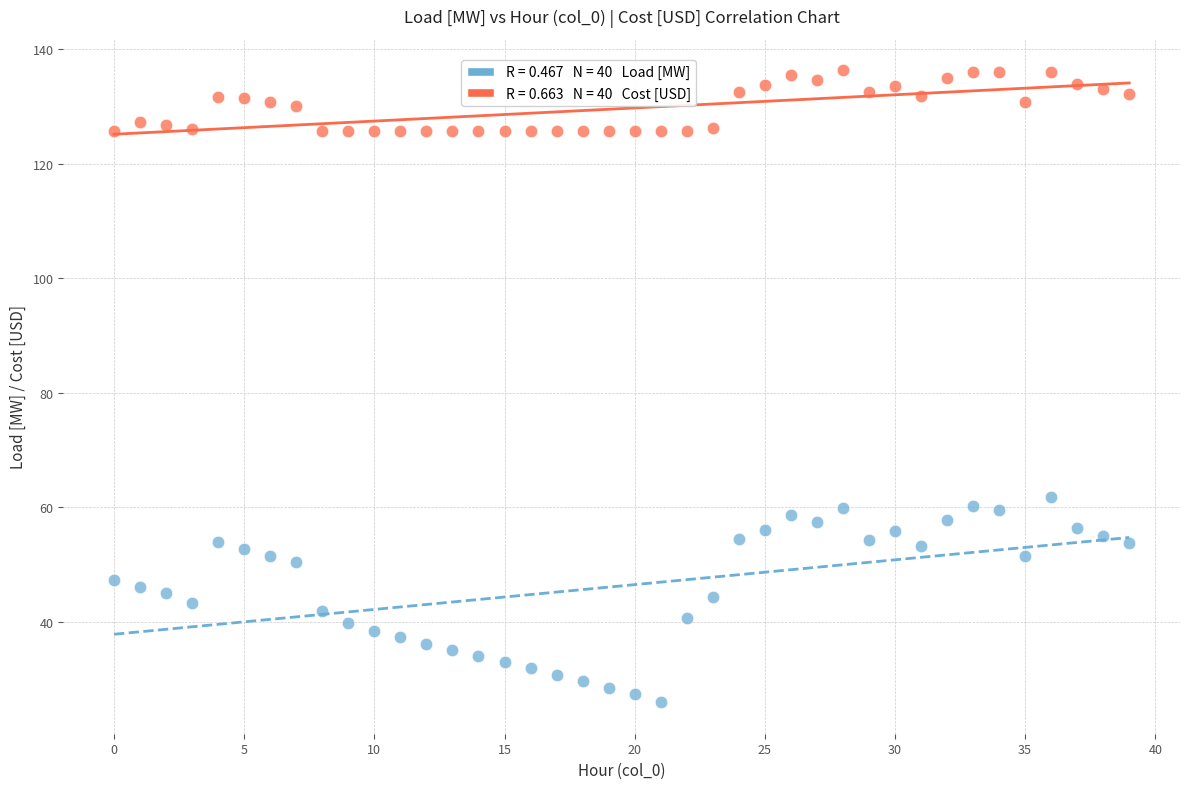

Across all data points, what is the range of Y values (max minus min)?

110.4